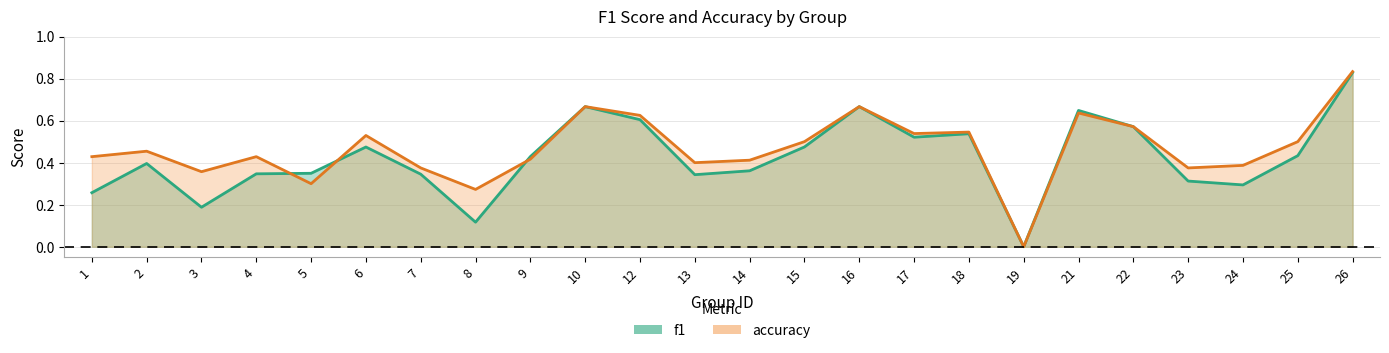

What is the sum of all f1 values?

10.2